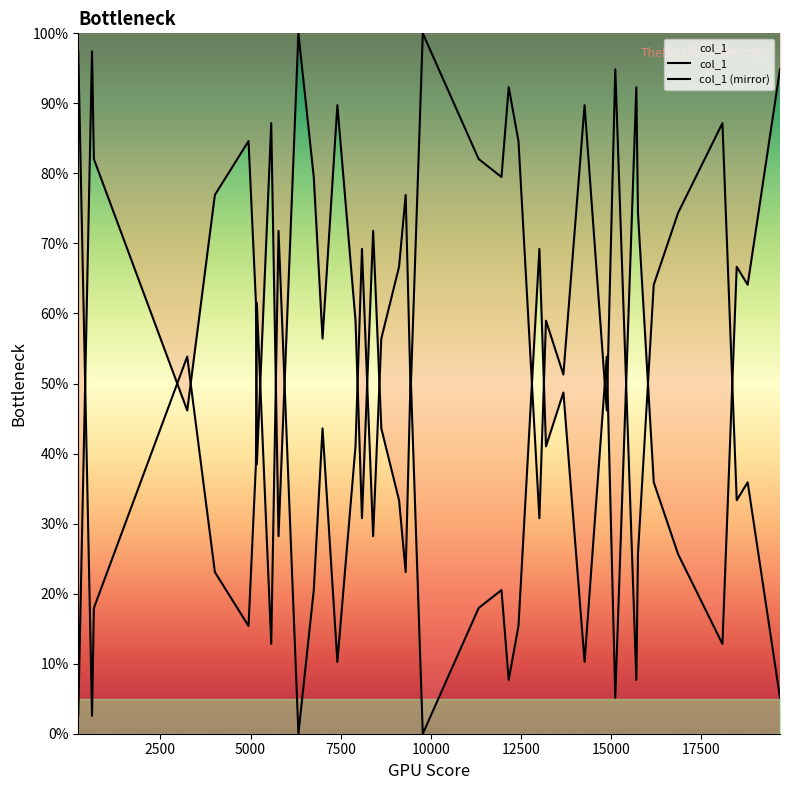

True or false: col_1 (mirror) has more than 0 interior local peaks.

True